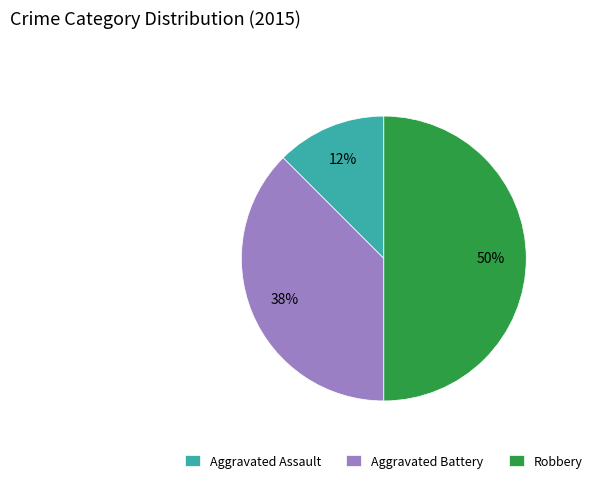

Is the sum of Aggravated Battery and Robbery greater than half?

Yes